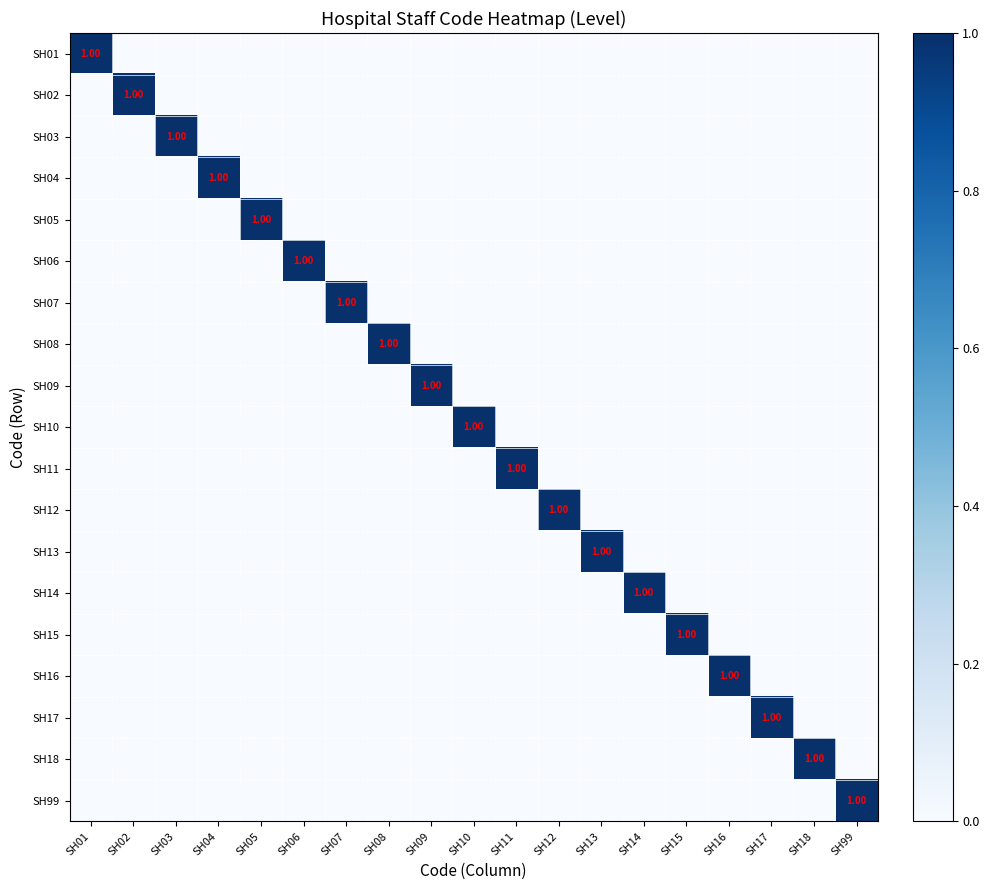

List the series in order of their peak value, highest first.

SH01, SH02, SH03, SH04, SH05, SH06, SH07, SH08, SH09, SH10, SH11, SH12, SH13, SH14, SH15, SH16, SH17, SH18, SH99